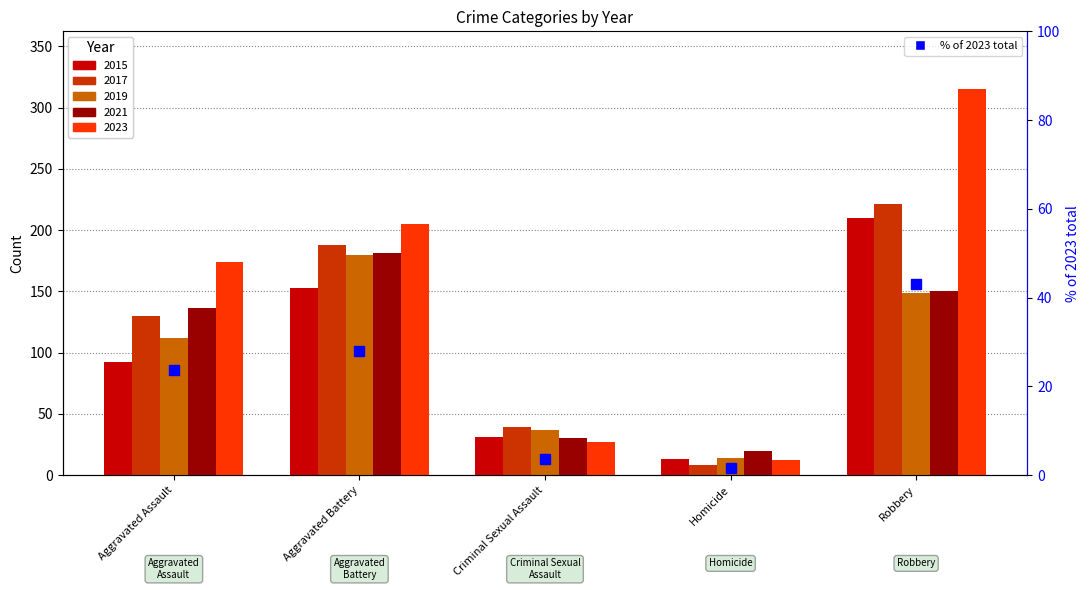

Approximately how many times larger is the value at Aggravated Battery compared to Aggravated Assault?

1.2